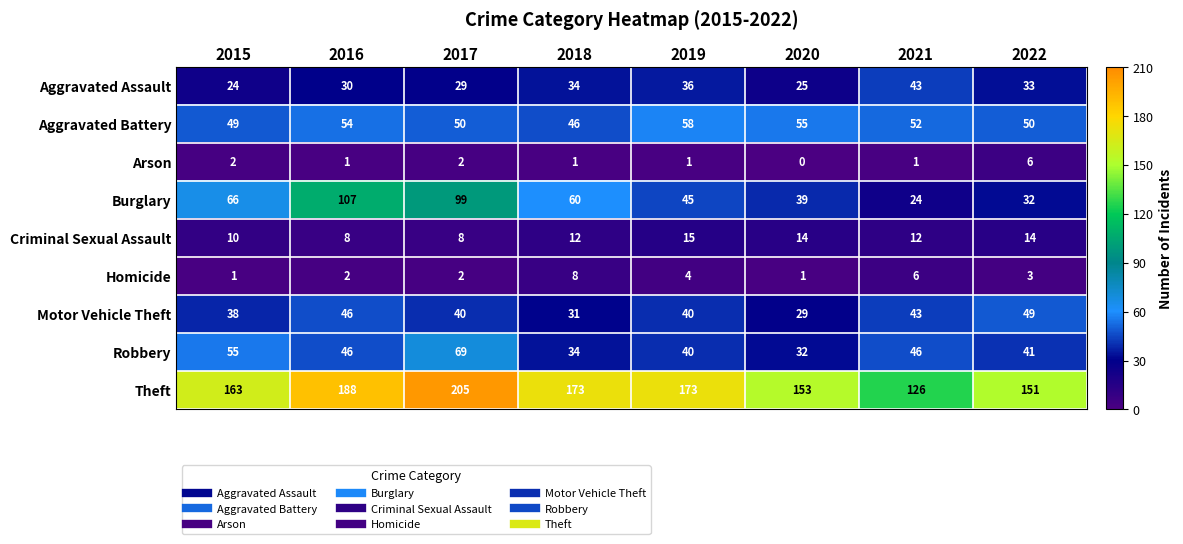

At which label is Aggravated Battery closest to 52?

2021